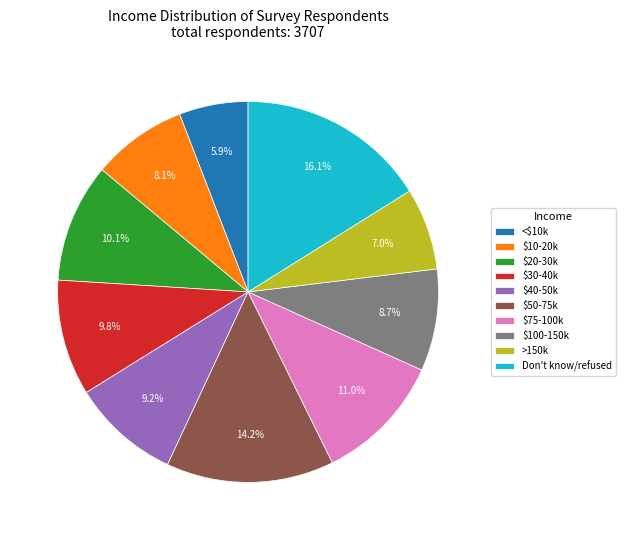

Is there a majority slice in this chart?

No